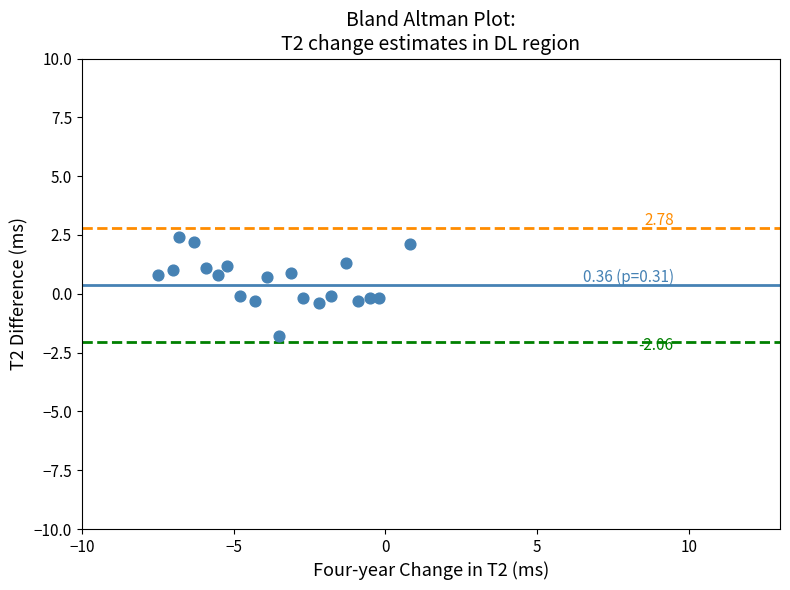

What is the range of X values (max minus min)?

8.3